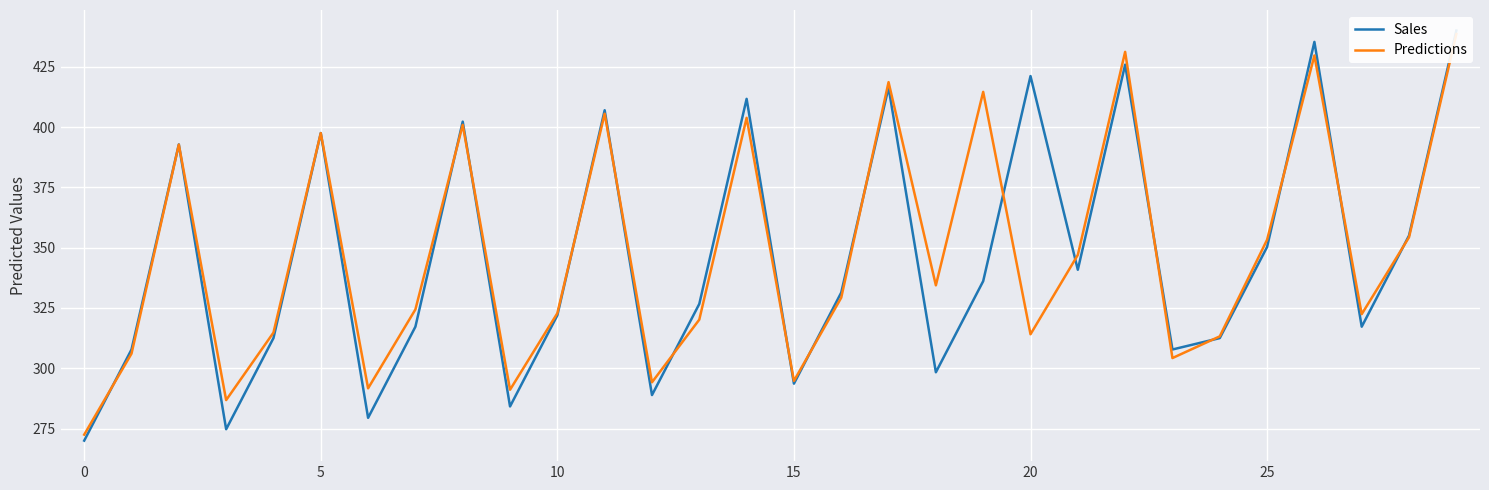

What is the value of the Predictions point at the 13th from the left?

294.2